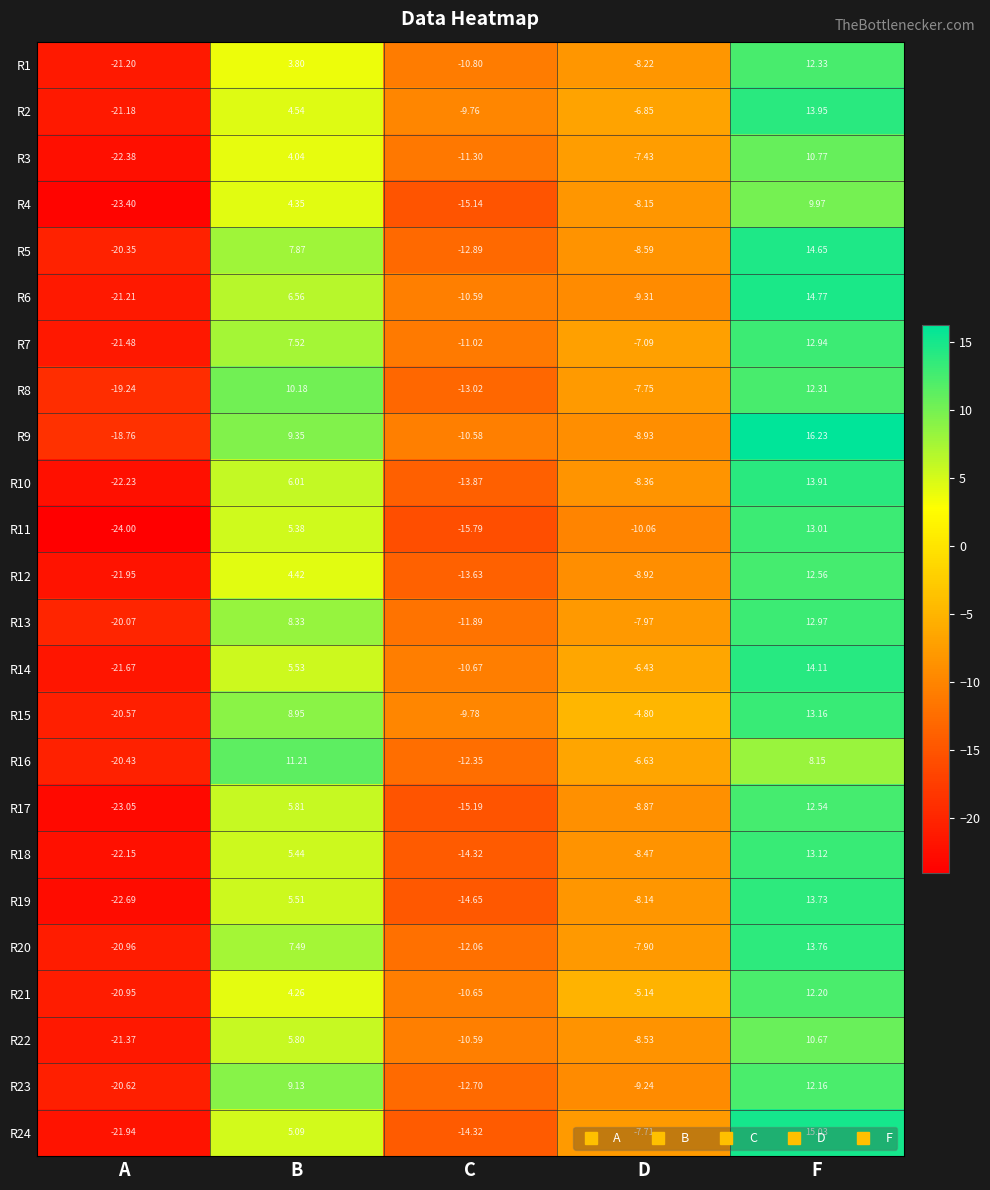

What is the total value across all series at C?

-297.6